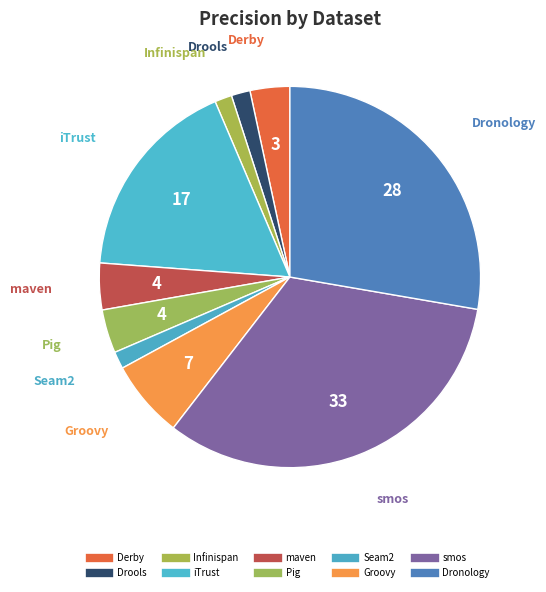

To the nearest percent, what is the difference between the Seam2 and smos slice percentages?

31%